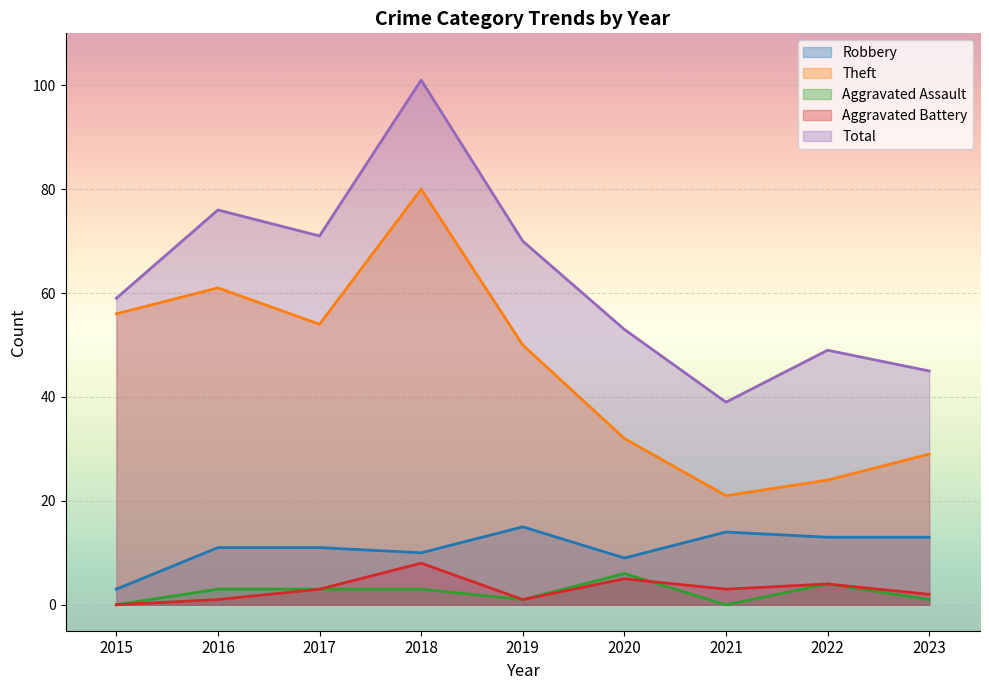

True or false: Aggravated Battery and Total intersect in this chart.

False